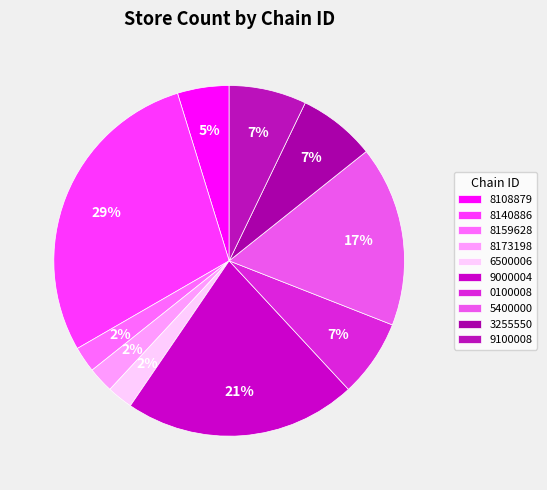

Count the number of slices in the pie.

10